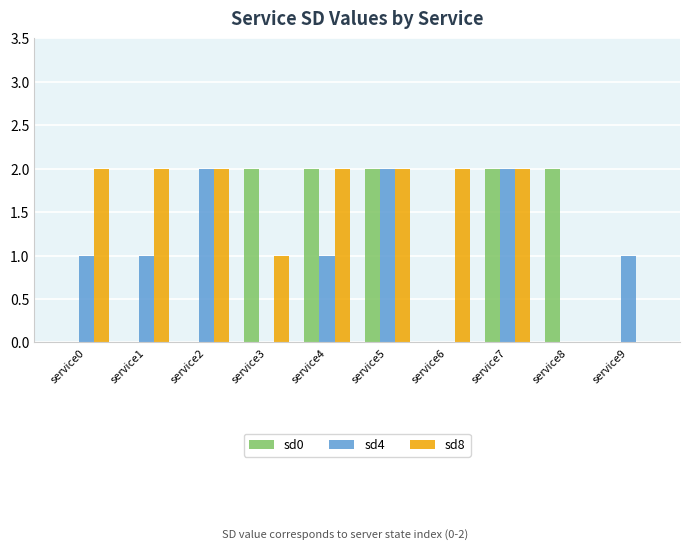

The sd0 series shows 3 at service3. True or false?

False